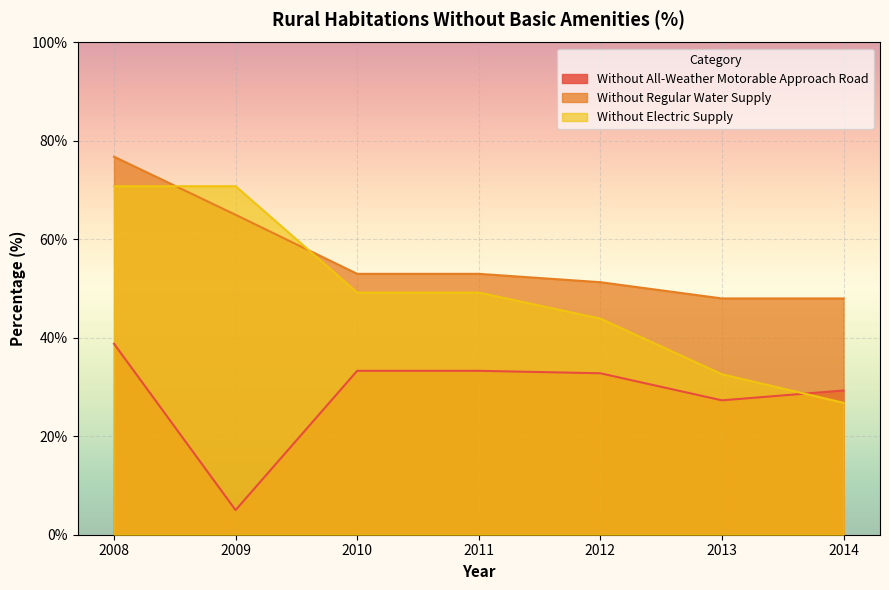

Between which two adjacent categories do Without Electric Supply and Without All-Weather Motorable Approach Road first intersect?

2013 and 2014